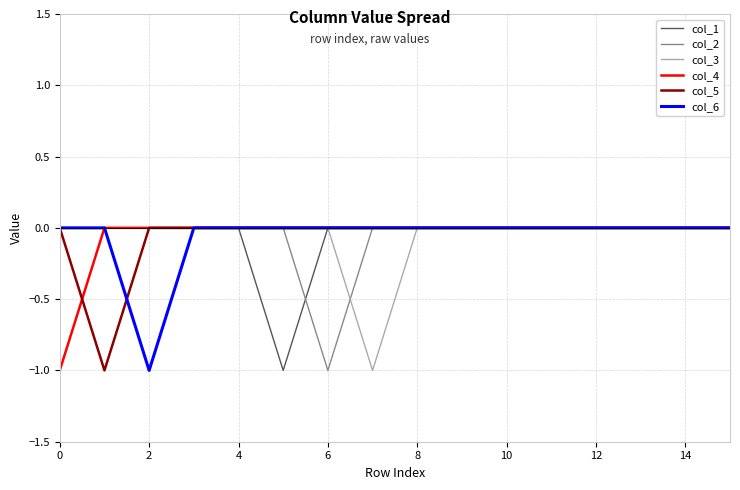

After their last crossing, which series has the higher values: col_6 or col_5?

col_5